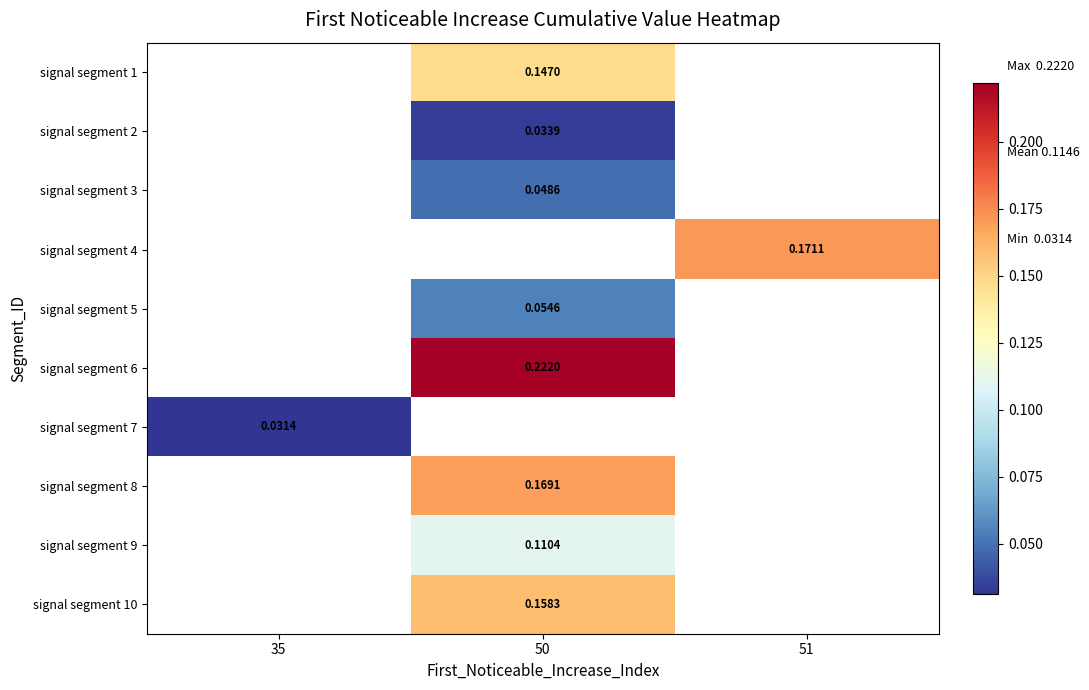

How many categories are shown in the chart?

3